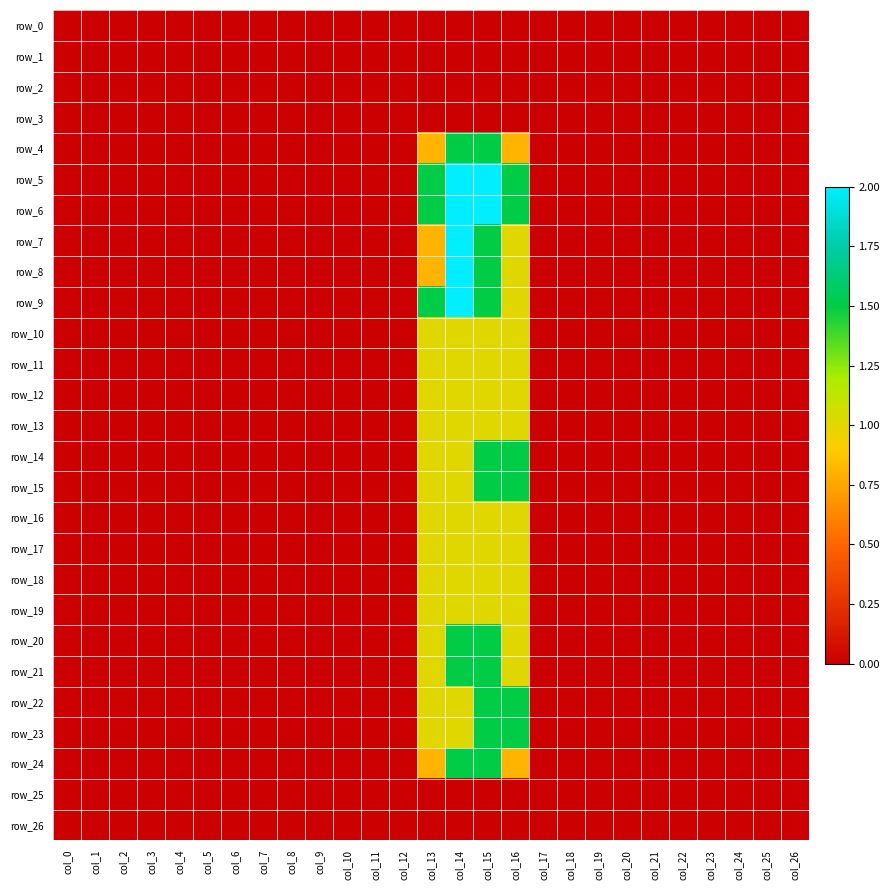

What is the difference between the maximum and minimum values in the row_9 series?

2.0